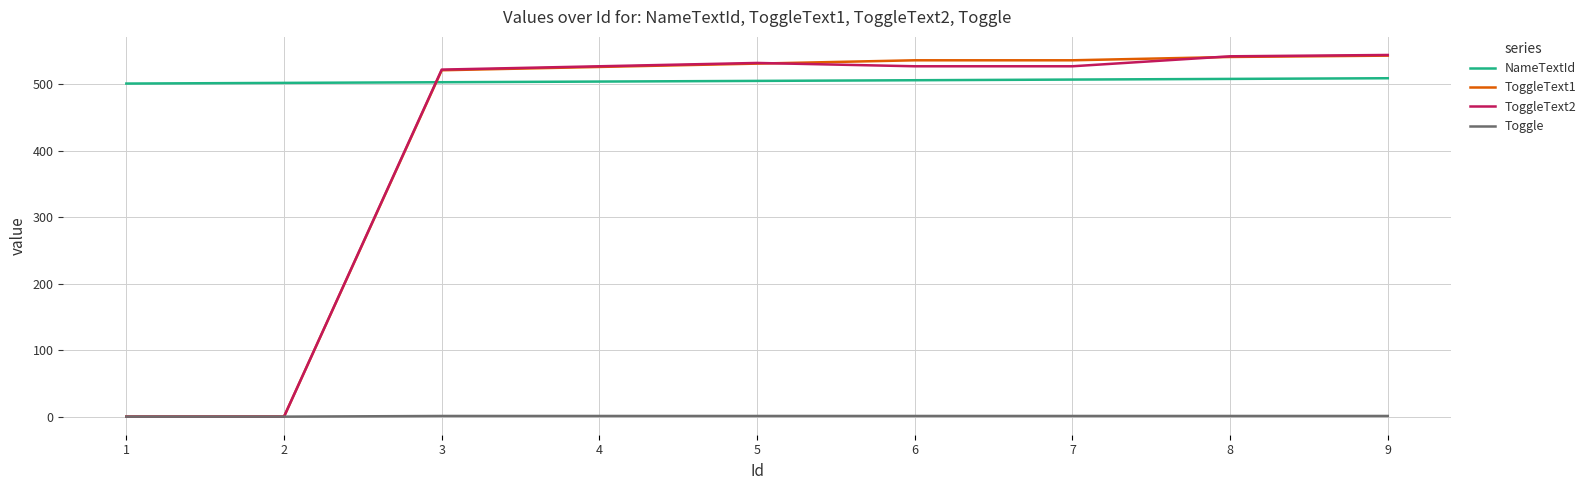

Which series has the largest total across all categories?

NameTextId